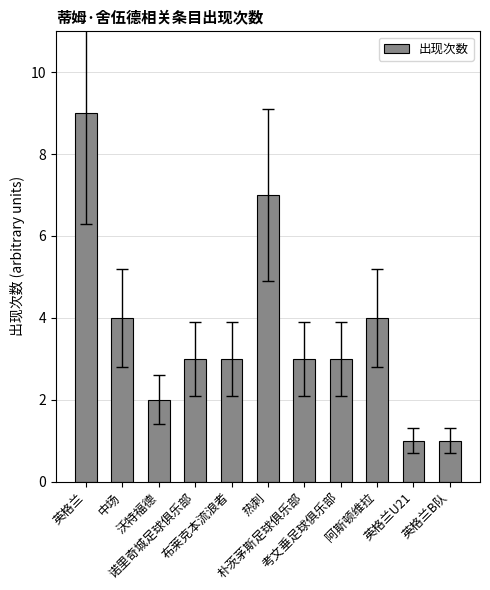

Count the values in the range 2 to 4.

7